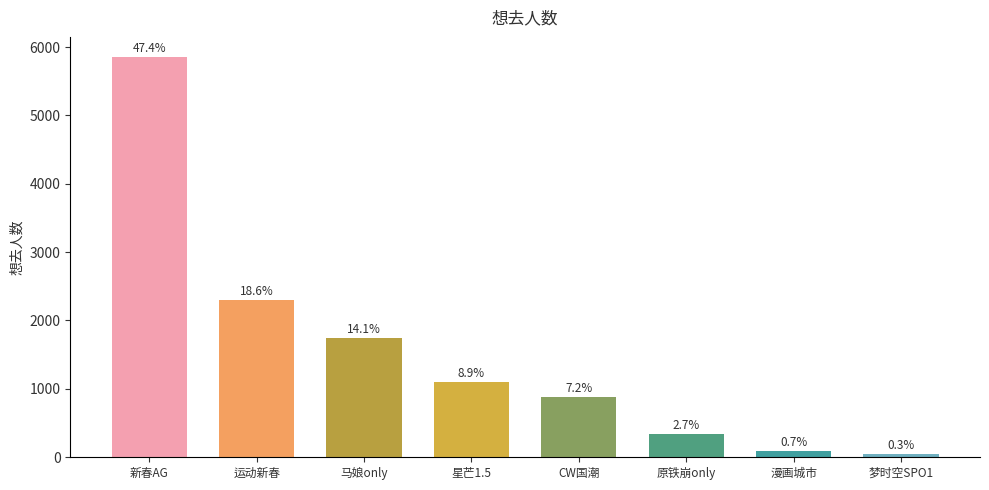

List the labels in order of value, largest first.

新春AG, 运动新春, 马娘only, 星芒1.5, CW国潮, 原铁崩only, 漫画城市, 梦时空SPO1